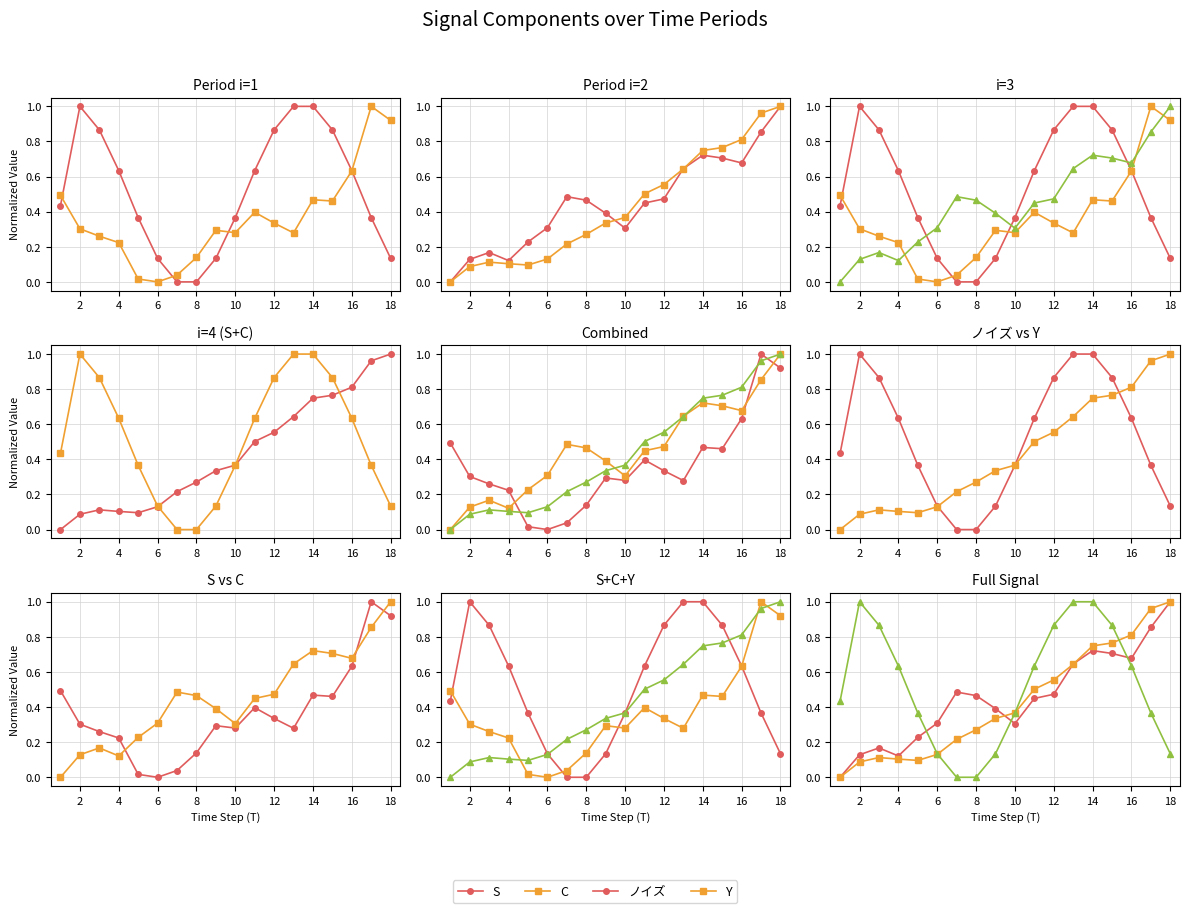

How many lines are shown in the chart?

4